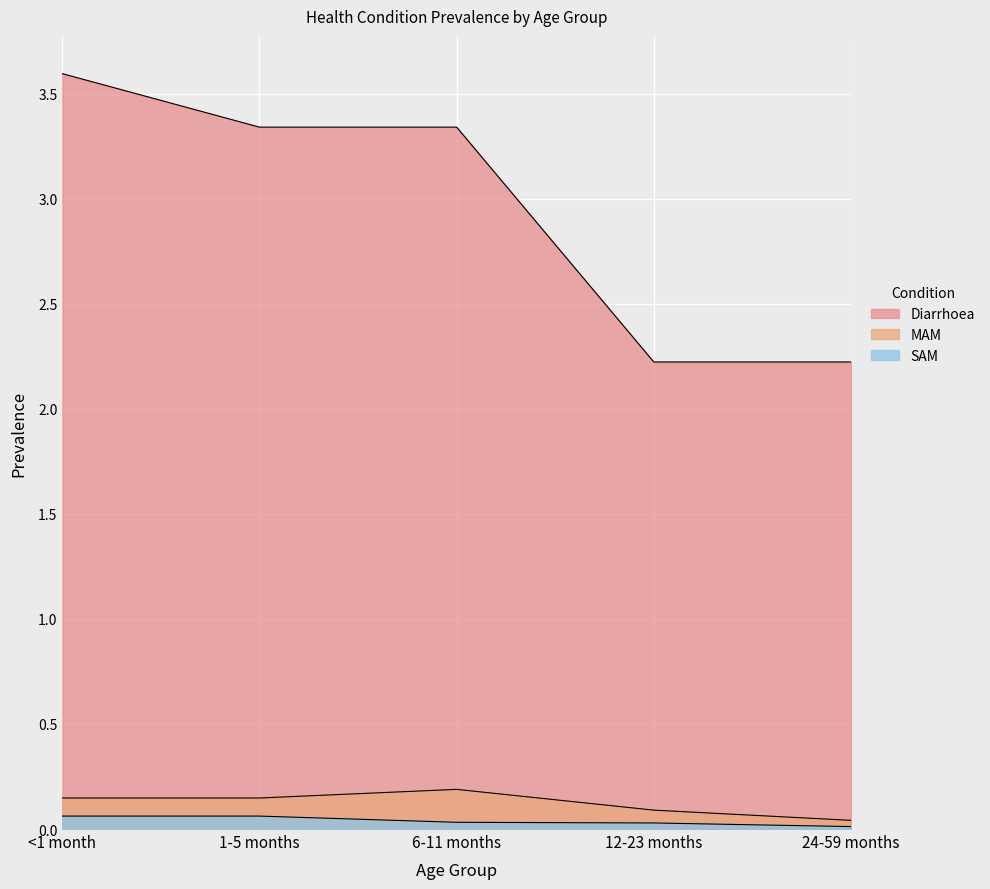

True or false: SAM and Diarrhoea intersect in this chart.

False